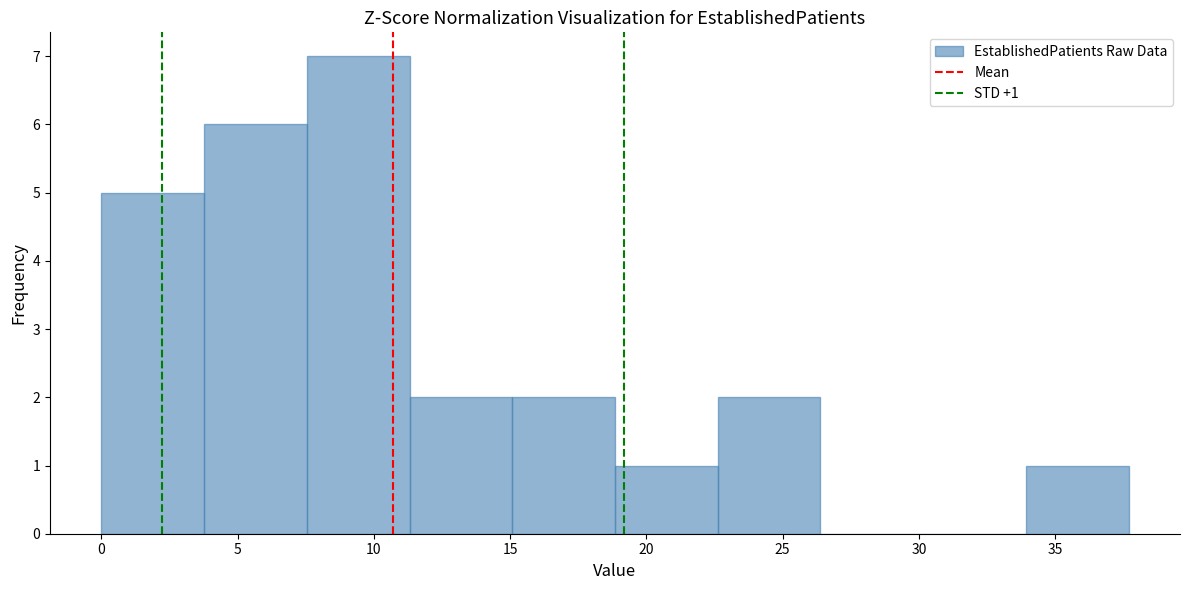

Which range on the x-axis has the tallest bar?

7.5 to 11.5